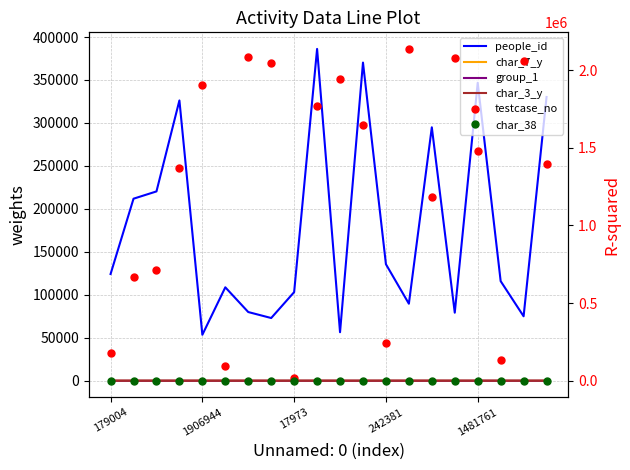

The value of char_3_y at 179004 is 2. True or false?

True